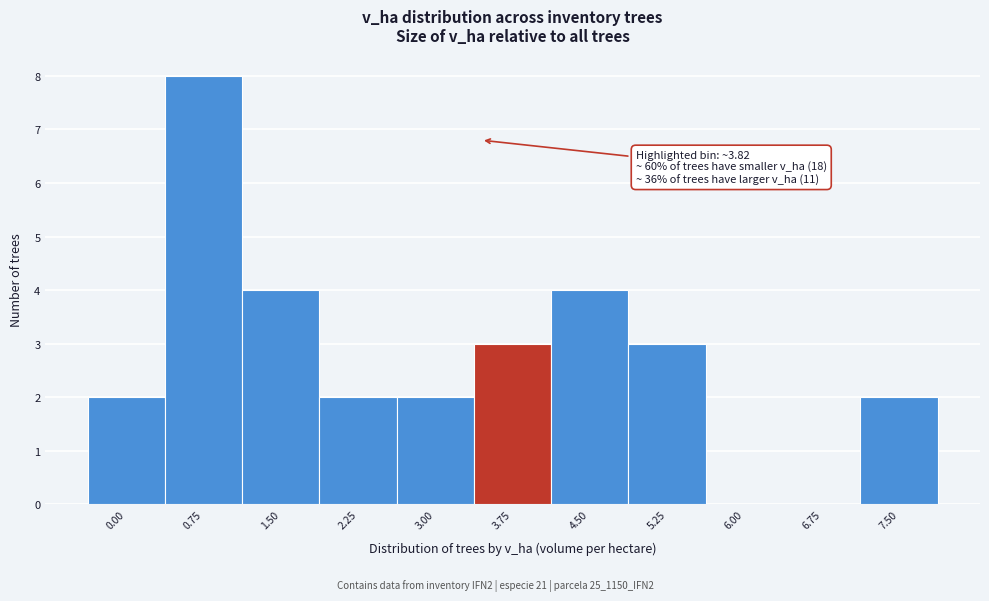

Reading left to right, what are all the values shown in this chart?

0.00=2	0.75=8	1.50=4	2.25=2	3.00=2	3.75=3	4.50=4	5.25=3	6.00=0	6.75=0	7.50=2